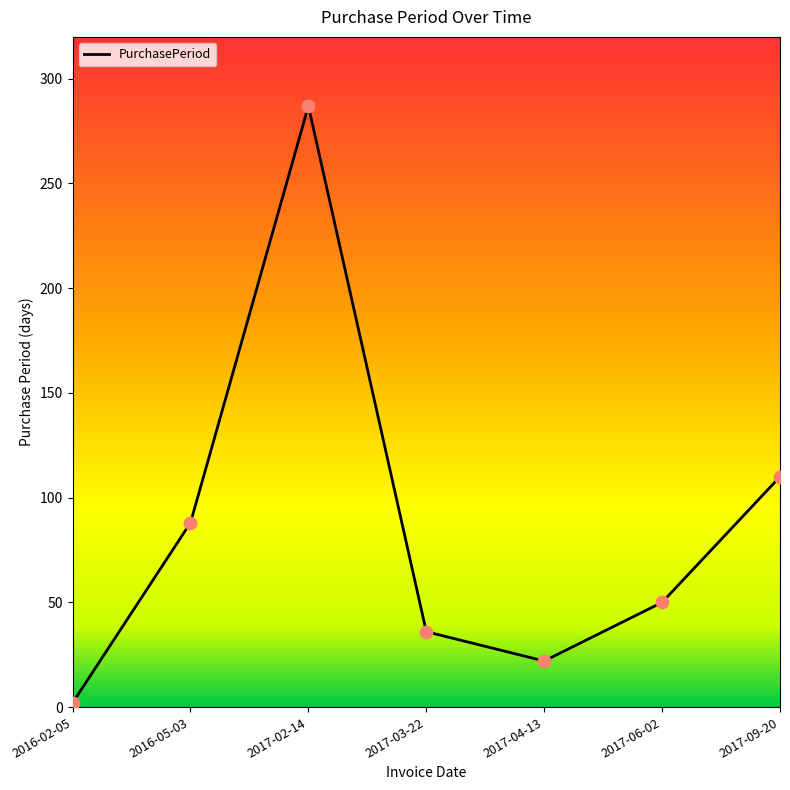

What is the change in value from 2017-02-14 to 2017-09-20?

-177